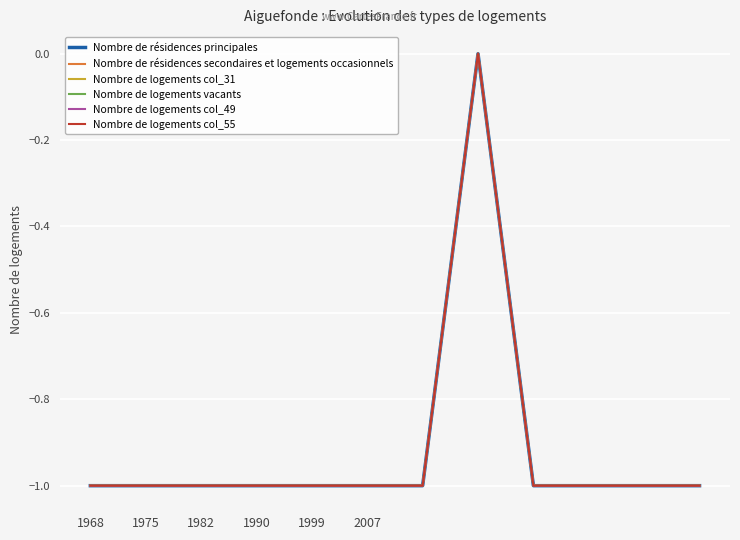

Rank the series by their maximum value, from highest to lowest.

Nombre de résidences principales, Nombre de résidences secondaires et logements occasionnels, Nombre de logements col_31, Nombre de logements vacants, Nombre de logements col_49, Nombre de logements col_55